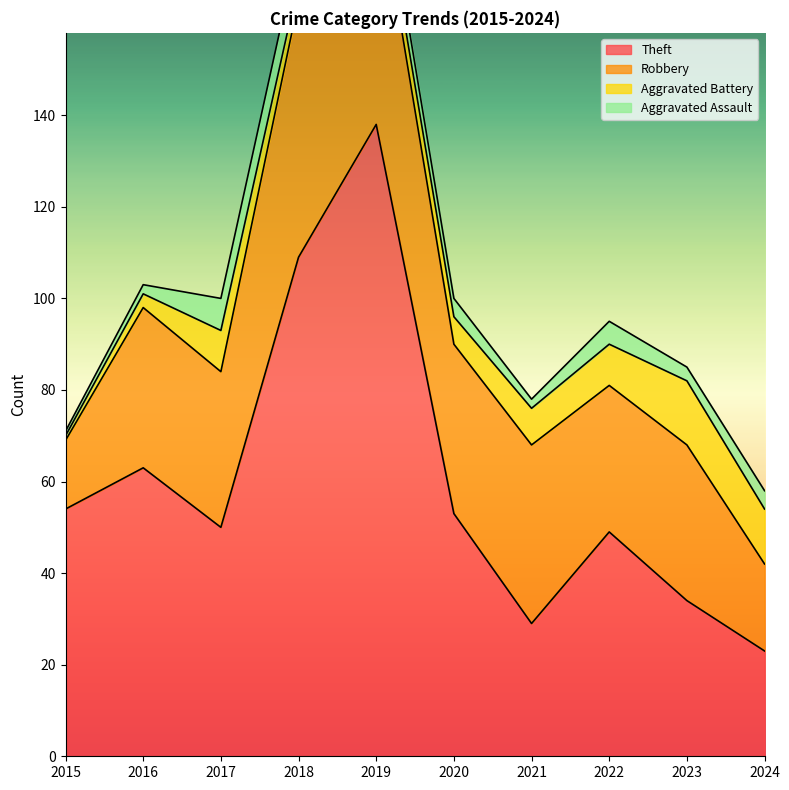

How many data points in Theft are above 53?

4